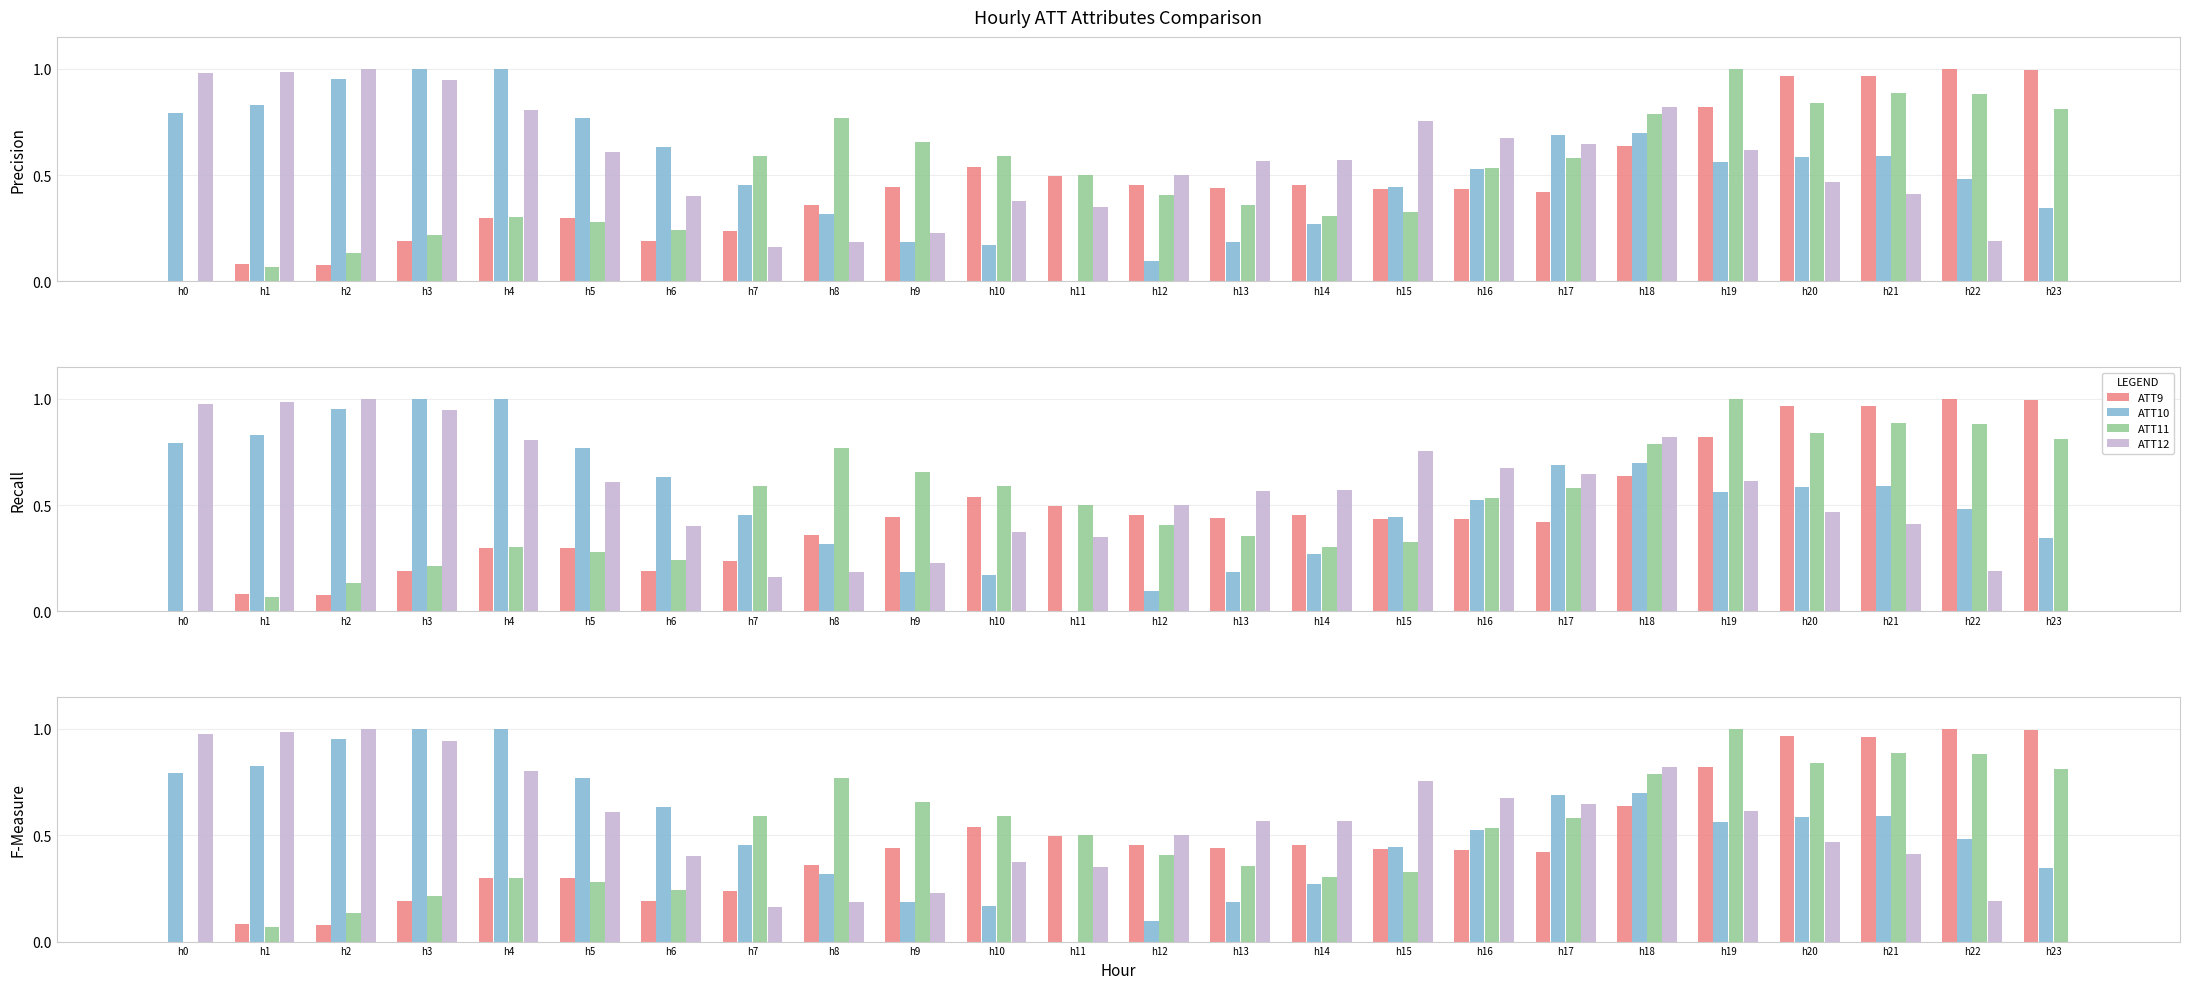

The ATT10 series shows 0.9 at h17. True or false?

False